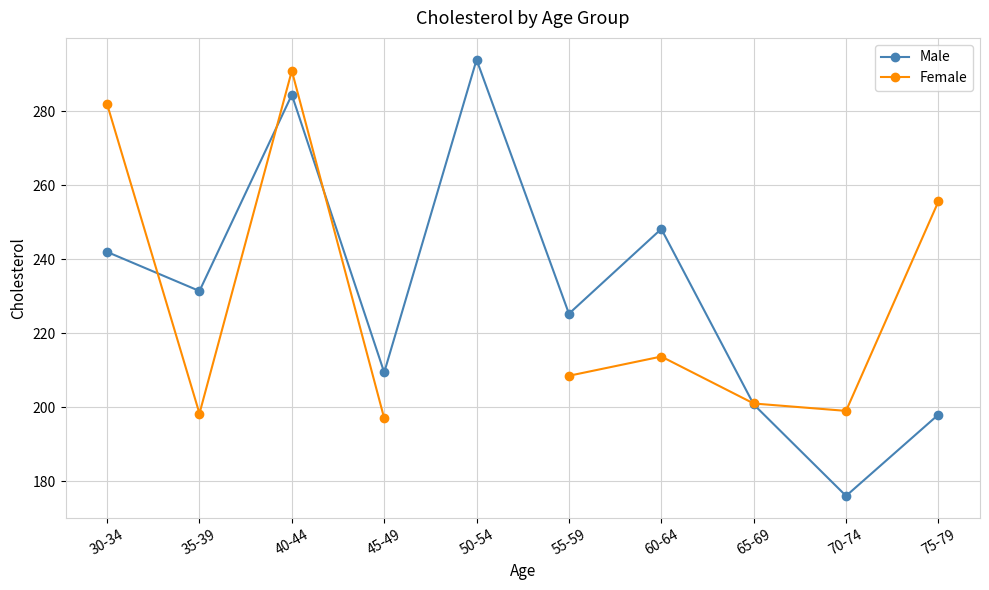

The Female series shows 213.7 at 60-64. True or false?

True